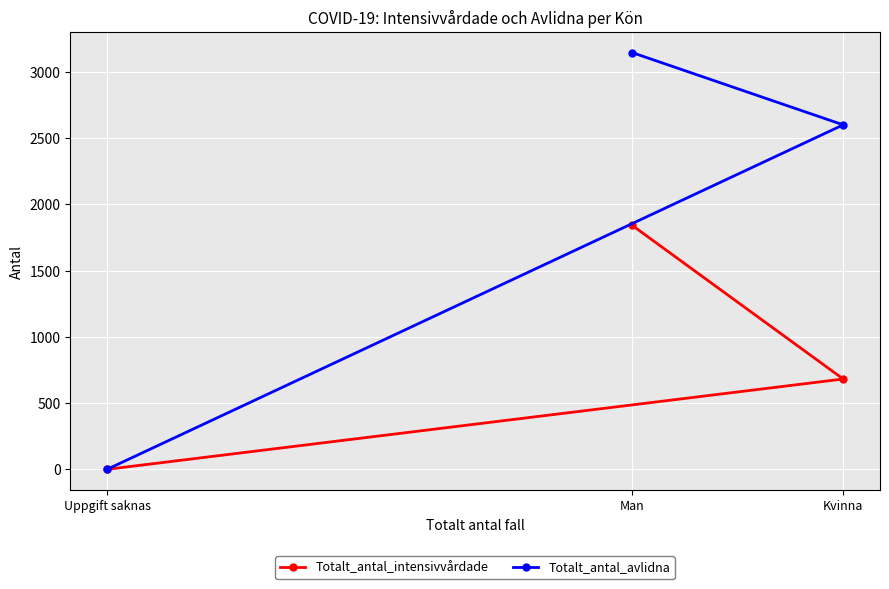

What is the spread (max minus min) of values at Kvinna?

1919